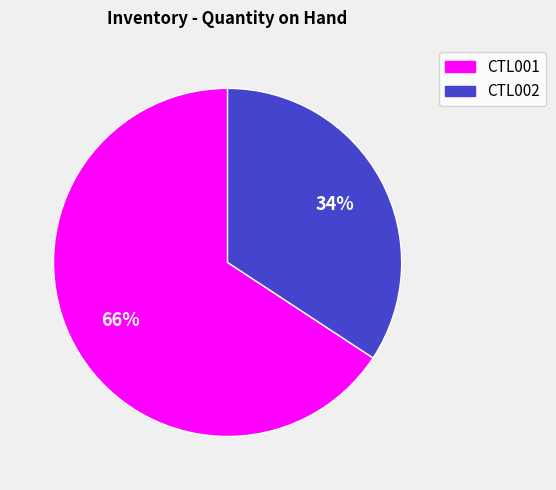

Does CTL002 represent more than half of the total?

No